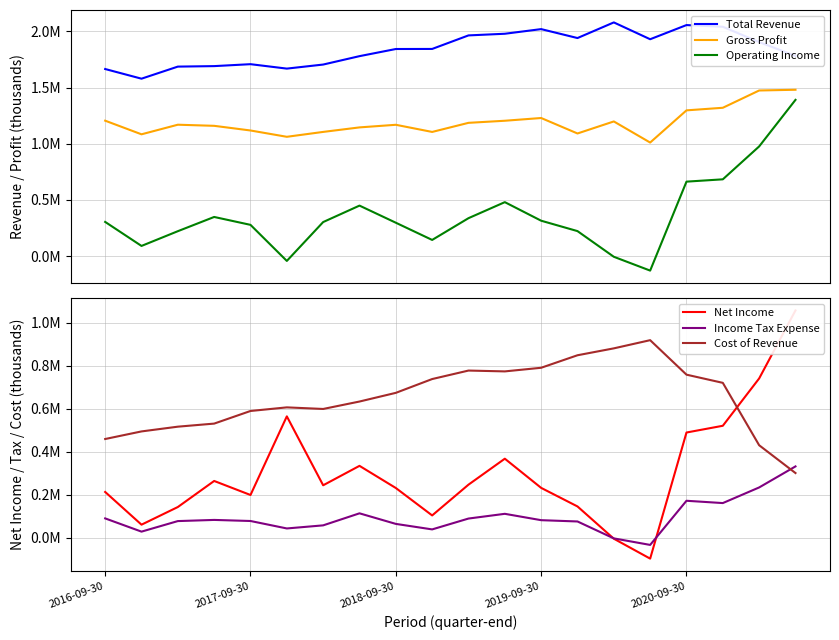

Reading left to right, what are all the values shown in this chart?

Total Revenue: 1665200	1579200	1686700	1691100	1708300	1668900	1705000	1779800	1843400	1844000	1964500	1979200	2020500	1941000	2080200	1930400	2056500	2041400	1905000	1782100
Gross Profit: 1205300	1084000	1169400	1159500	1118000	1061800	1105300	1145500	1168700	1105100	1186100	1204700	1229100	1091400	1198500	1010600	1297200	1320200	1474100	1480600
Operating Income: 304000	90200	221400	348100	277800	-43300	302700	449200	296800	143600	337300	480000	314700	222200	-6400	-129500	662600	683200	976100	1390600
Net Income: 213500	61300	143400	264700	199400	565300	244600	335000	231900	104300	247500	368300	232500	146100	-4000	-96700	490100	521500	741700	1058200
Income Tax Expense: 90500	28900	78000	83400	78400	43700	58100	114100	64900	39300	89800	111800	82200	76200	-2500	-32900	172500	161800	234500	332400
Cost of Revenue: 459900	495200	517300	531600	590300	607100	599700	634300	674700	738900	778400	774500	791400	849600	881700	919800	759300	721200	430900	301500